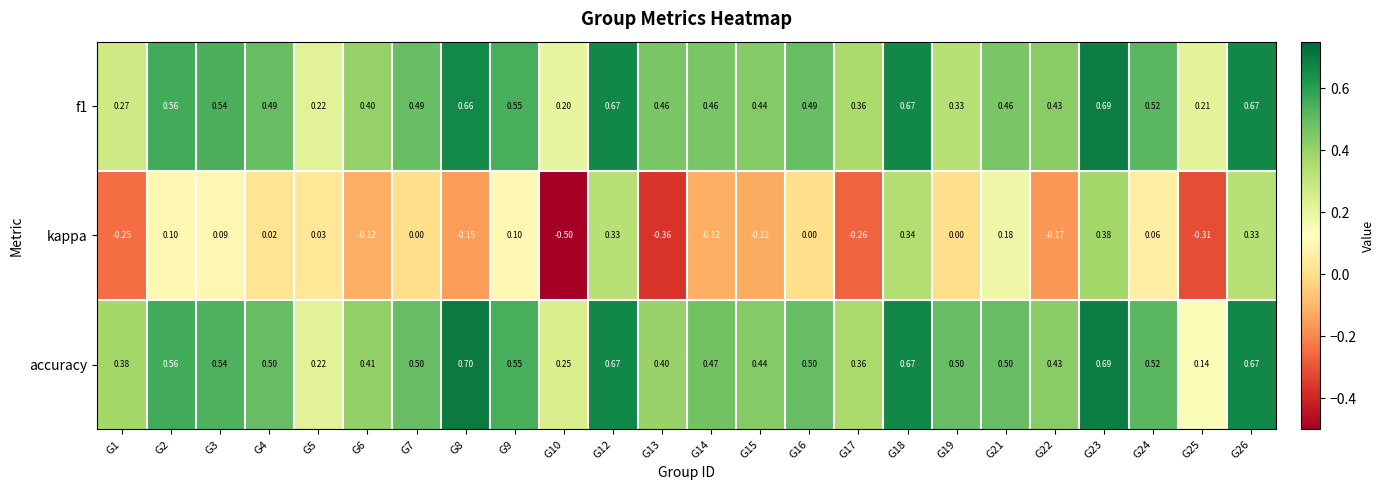

Which series has the largest total across all categories?

accuracy